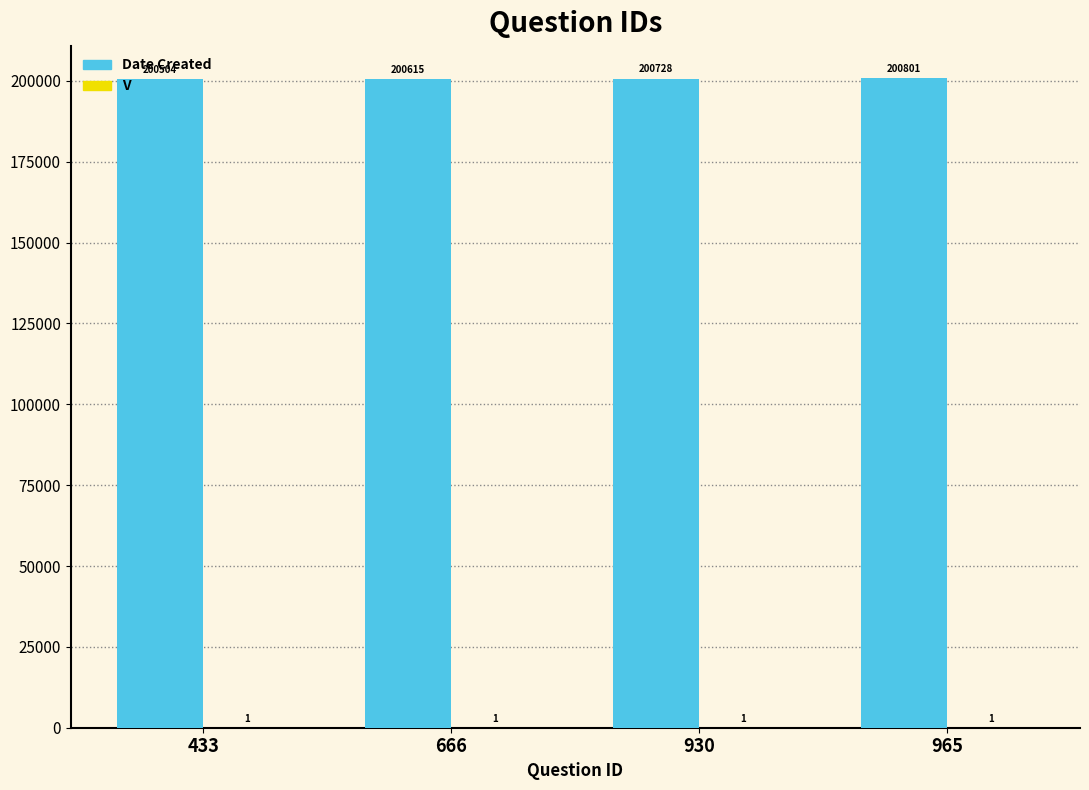

Are the bars horizontal?

No